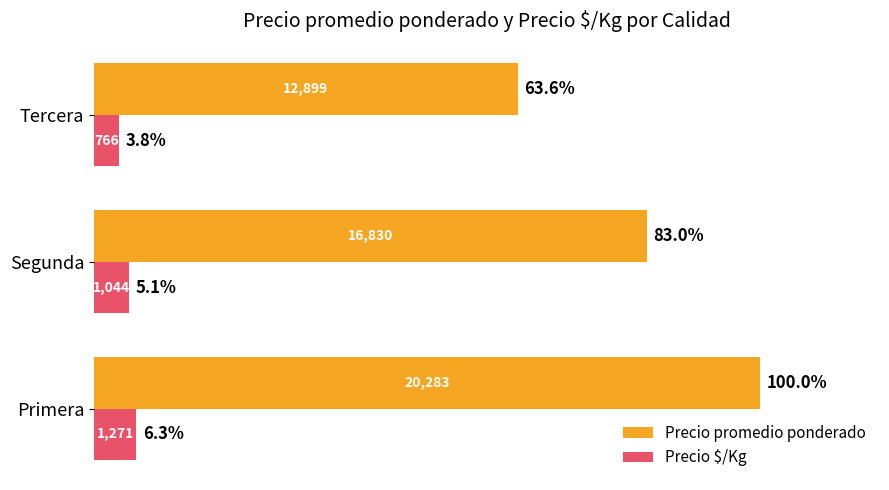

Which series has the widest spread of values?

Precio promedio ponderado